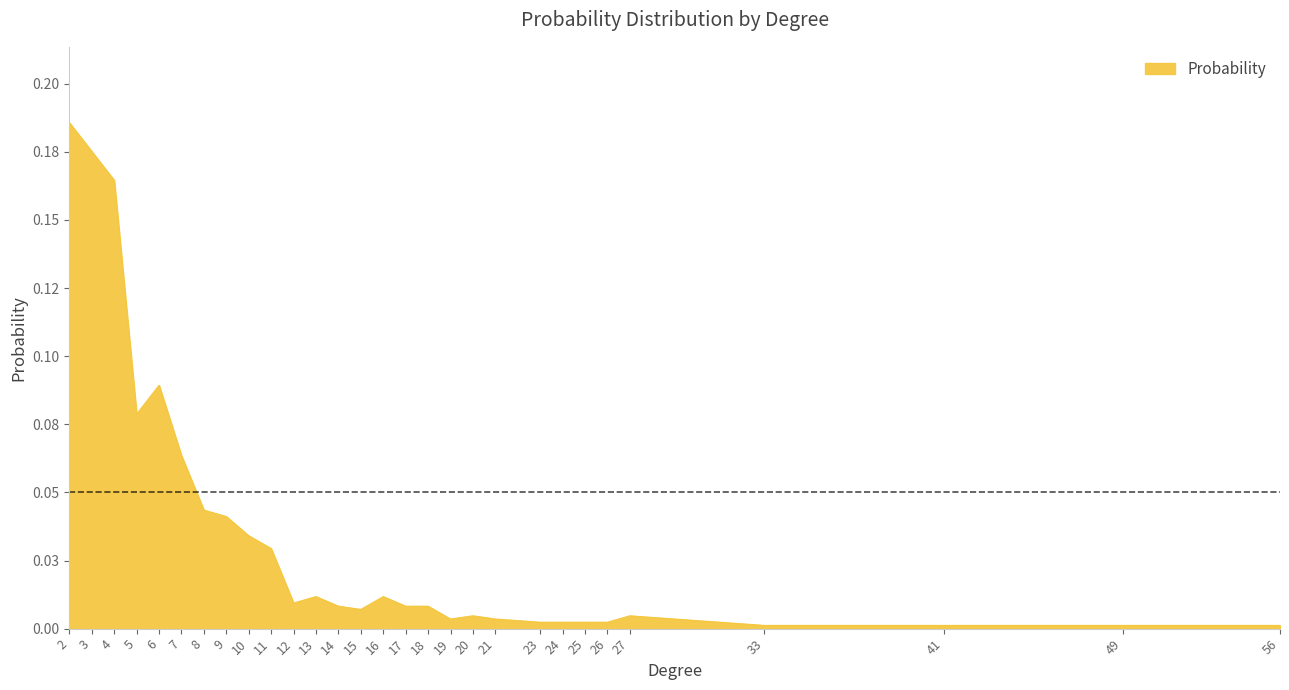

Reading left to right, transcribe all the data shown in this chart.

2=0.2	3=0.2	4=0.2	5=0.1	6=0.1	7=0.1	8=0.0	9=0.0	10=0.0	11=0.0	12=0.0	13=0.0	14=0.0	15=0.0	16=0.0	17=0.0	18=0.0	19=0.0	20=0.0	21=0.0	23=0.0	24=0.0	25=0.0	26=0.0	27=0.0	33=0.0	41=0.0	49=0.0	56=0.0